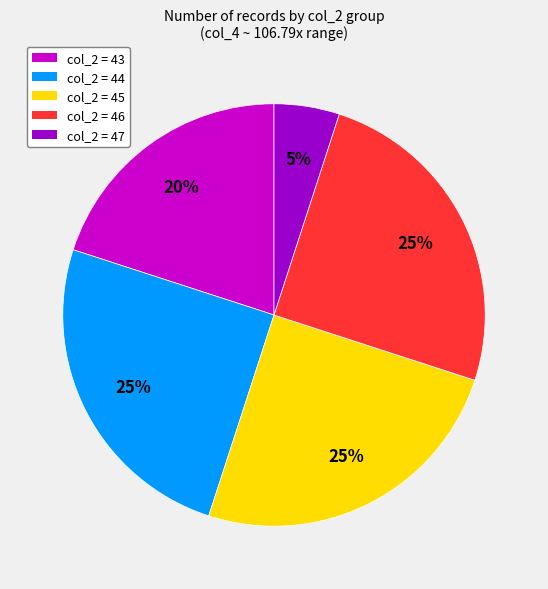

To the nearest percent, what is the difference between the largest and smallest slice percentages?

20%